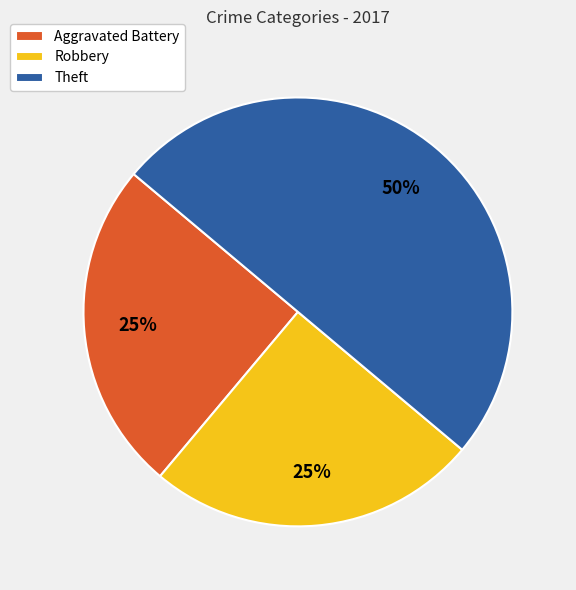

Which slice is the largest?

Theft